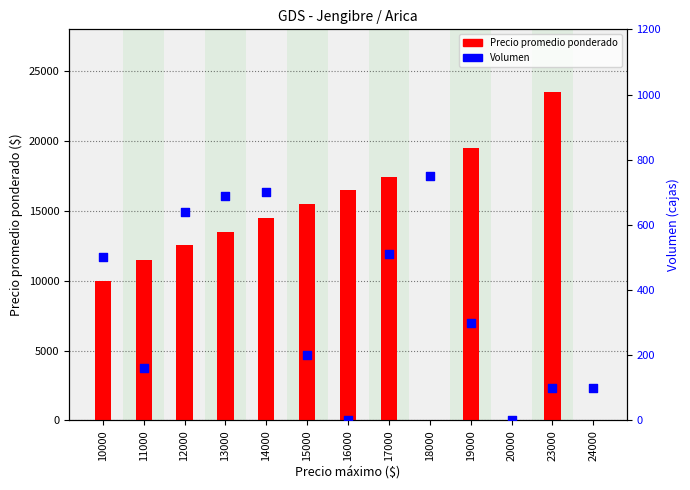

Which series has the widest spread of Y values?

Precio promedio ponderado